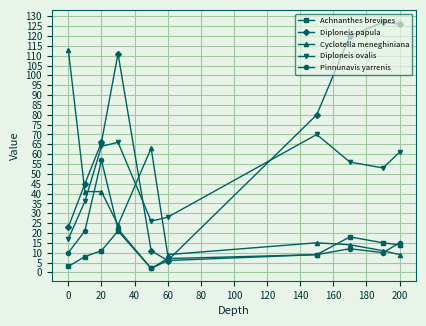

What is the smallest value displayed?

2